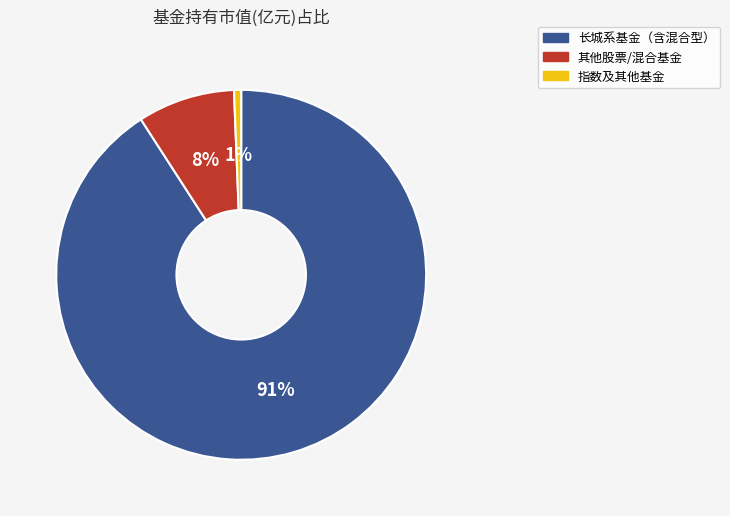

To the nearest percent, what is the average slice percentage?

33%